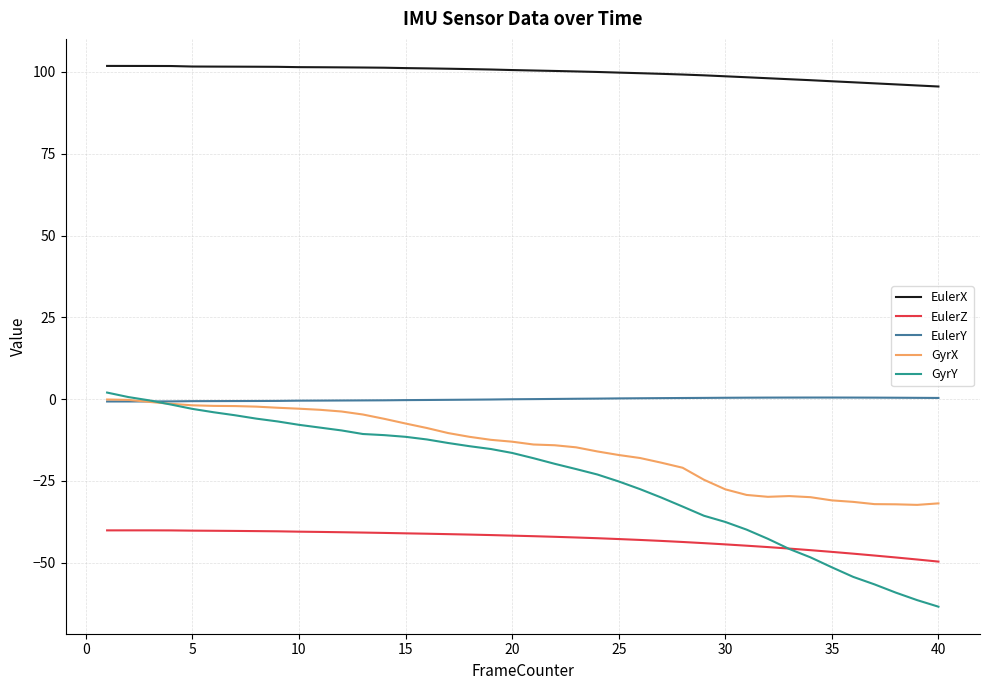

What is the smallest value displayed?

-63.4